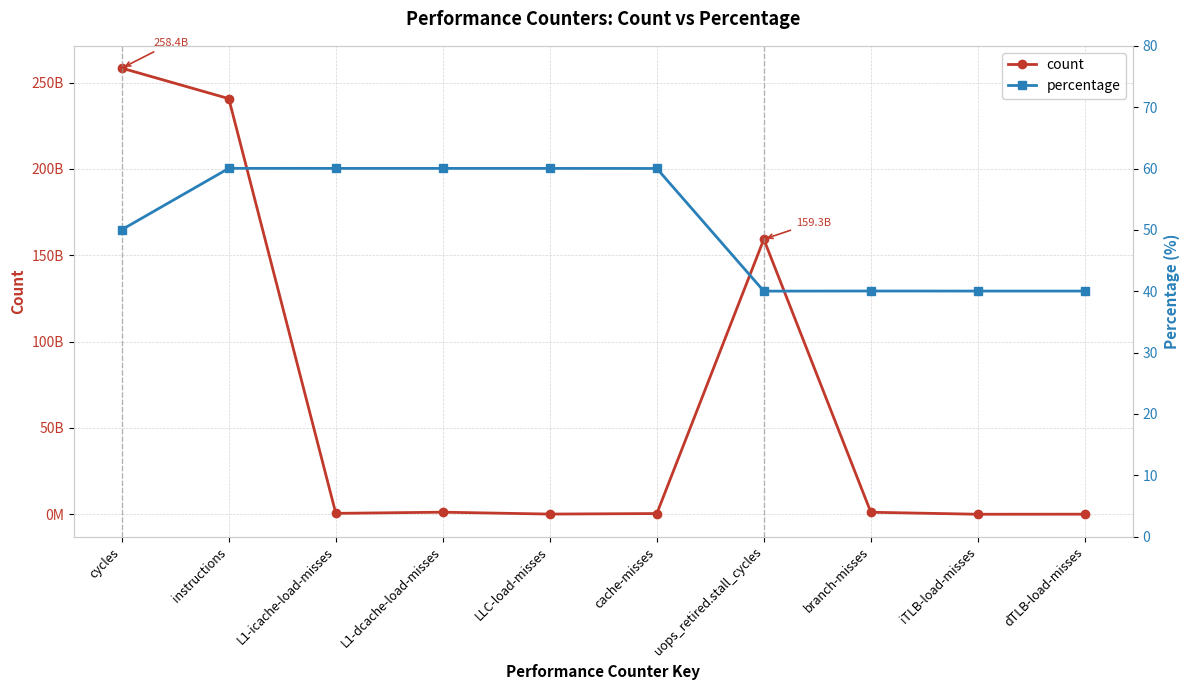

True or false: percentage has a value of 40.0 at branch-misses.

True